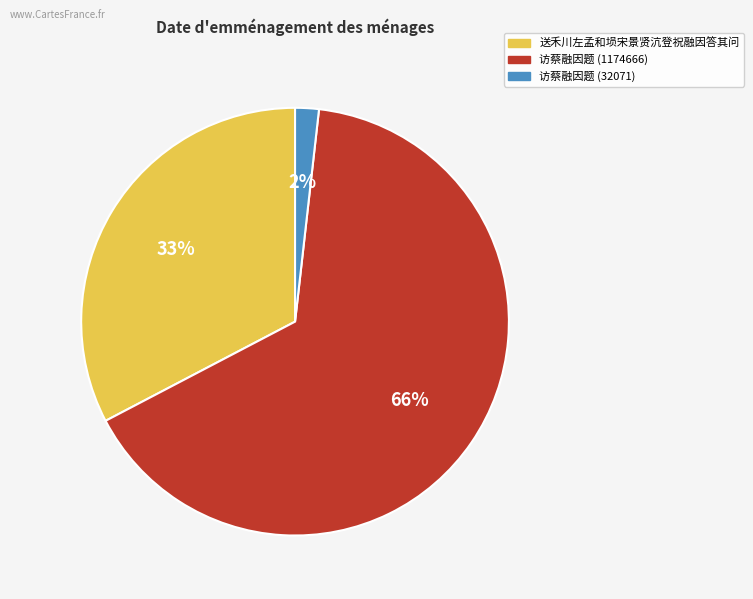

Is there a majority slice in this chart?

Yes